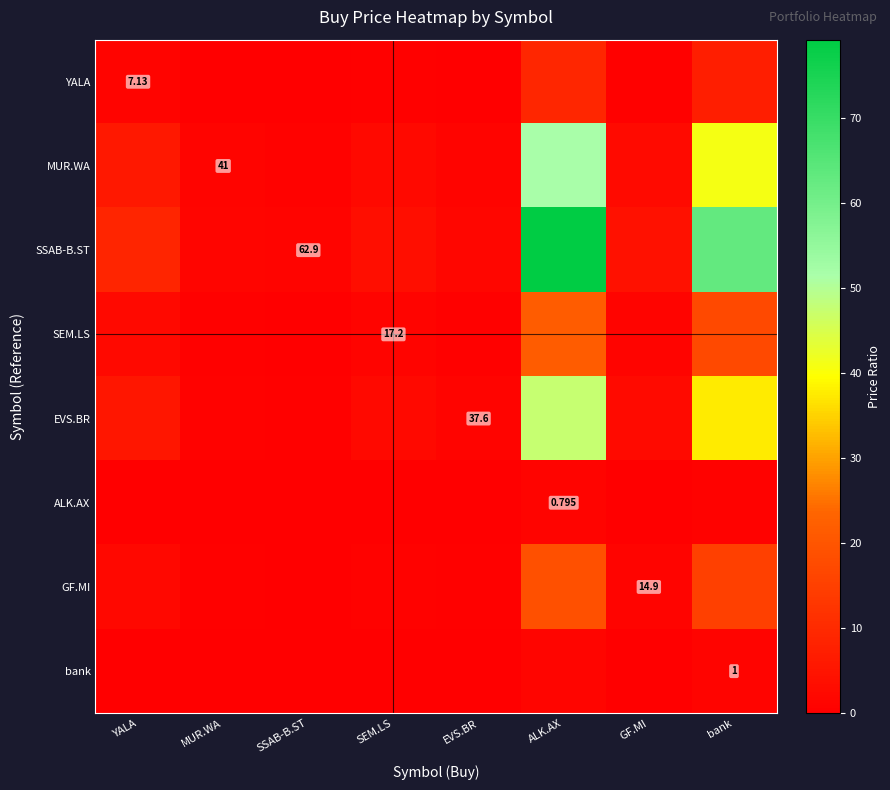

What is the average value of the SSAB-B.ST series?

20.4